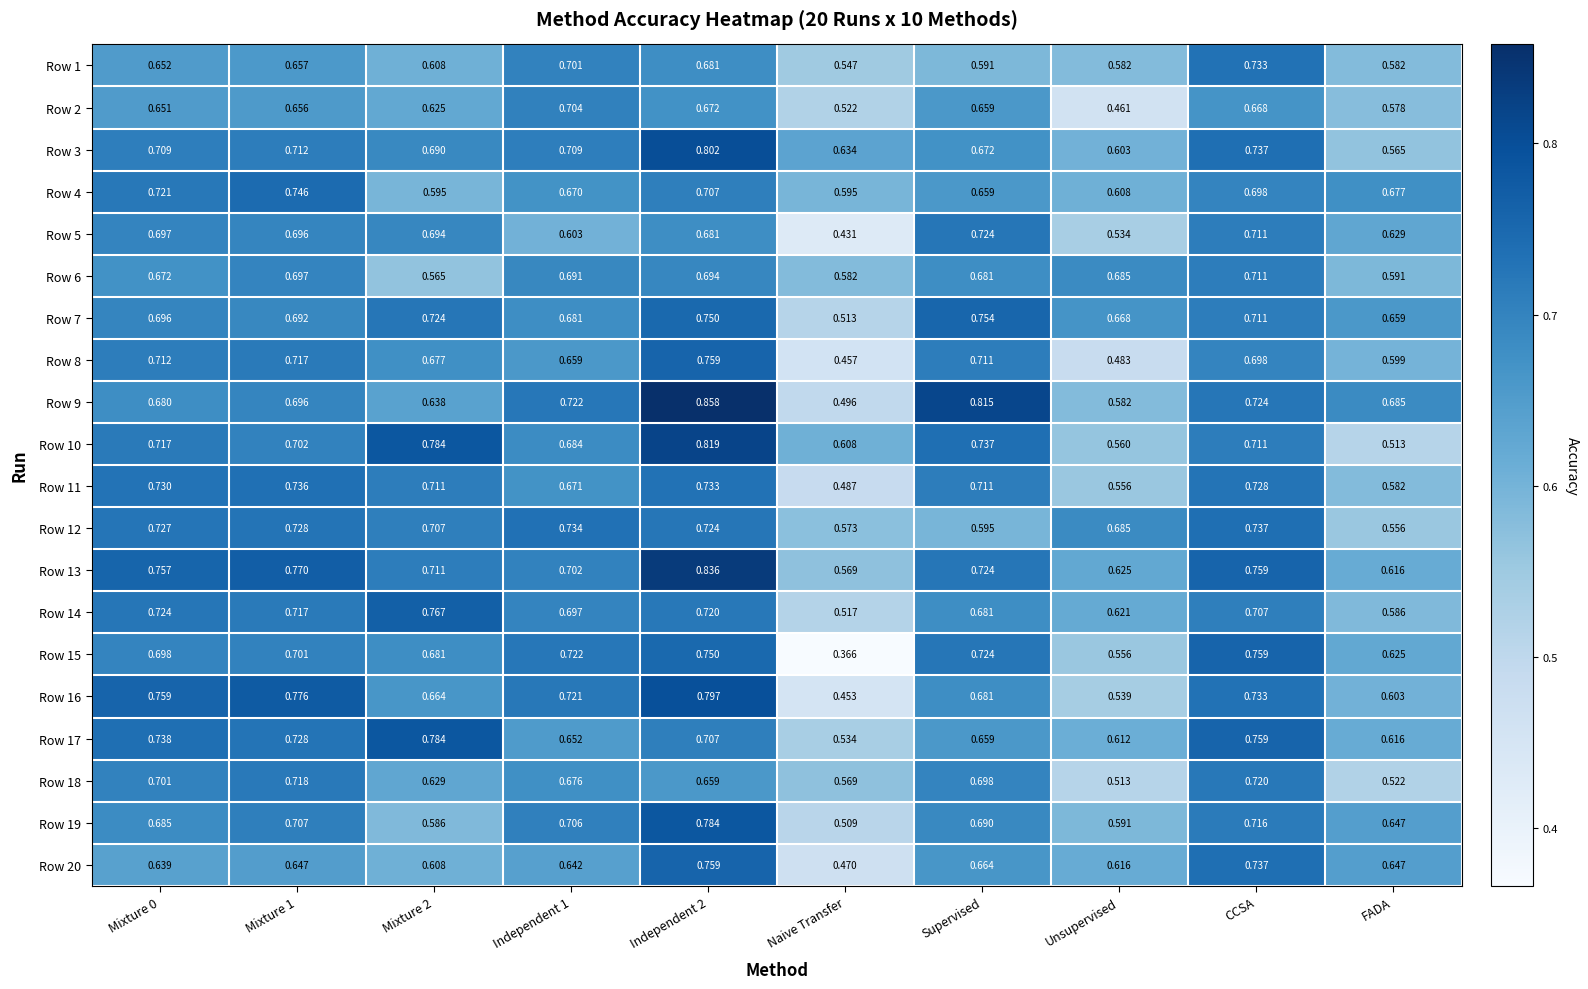

Which series changed the most between Mixture 0 and CCSA?

Row 20